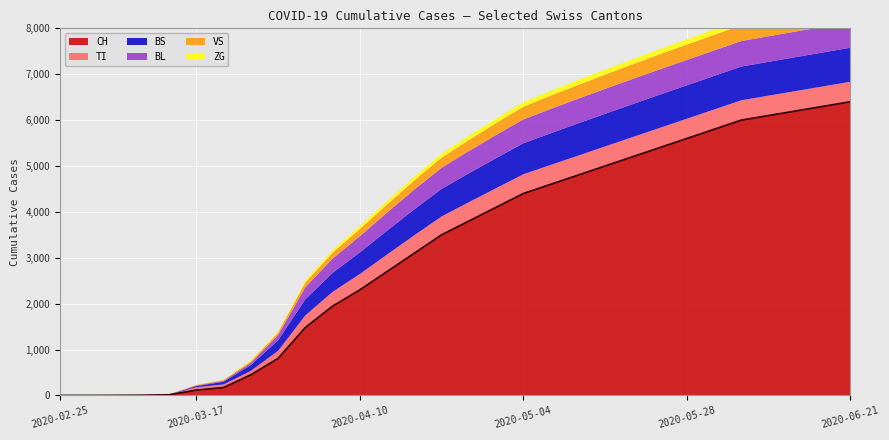

What is the label of the 5th point from the right?

2020-06-05